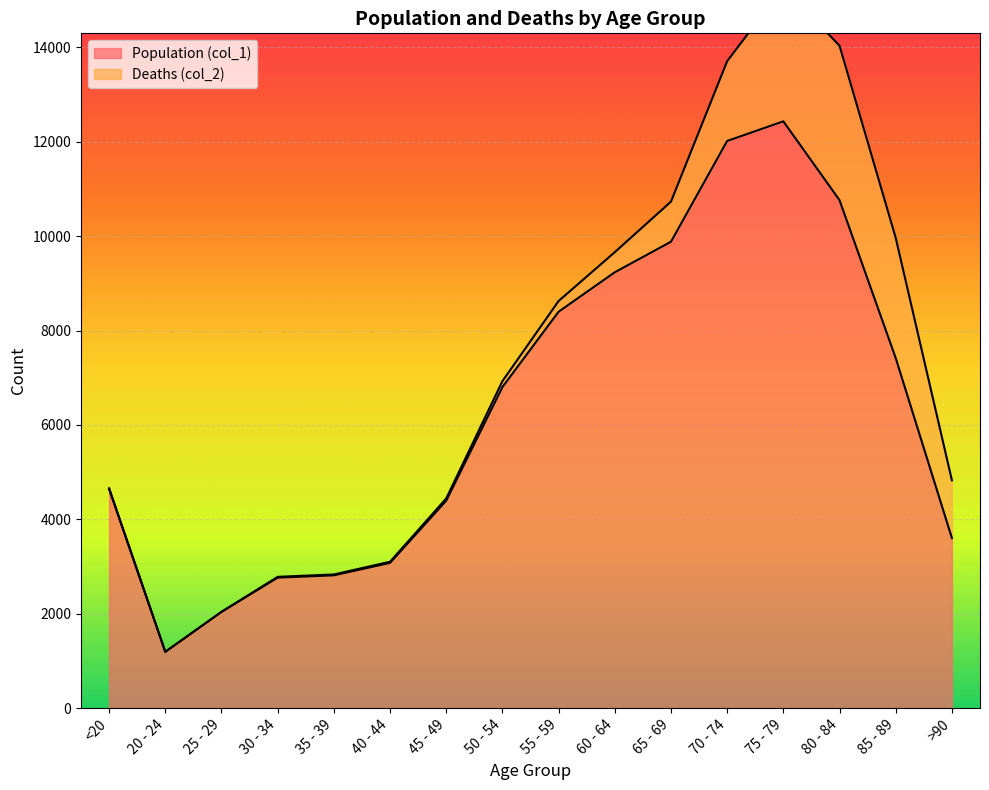

Reading left to right, what are all the values shown in this chart?

<20=4641	20 - 24=1191	25 - 29=2038	30 - 34=2765	35 - 39=2814	40 - 44=3078	45 - 49=4396	50 - 54=6803	55 - 59=8400	60 - 64=9236	65 - 69=9883	70 - 74=12018	75 - 79=12434	80 - 84=10764	85 - 89=7417	>90=3604